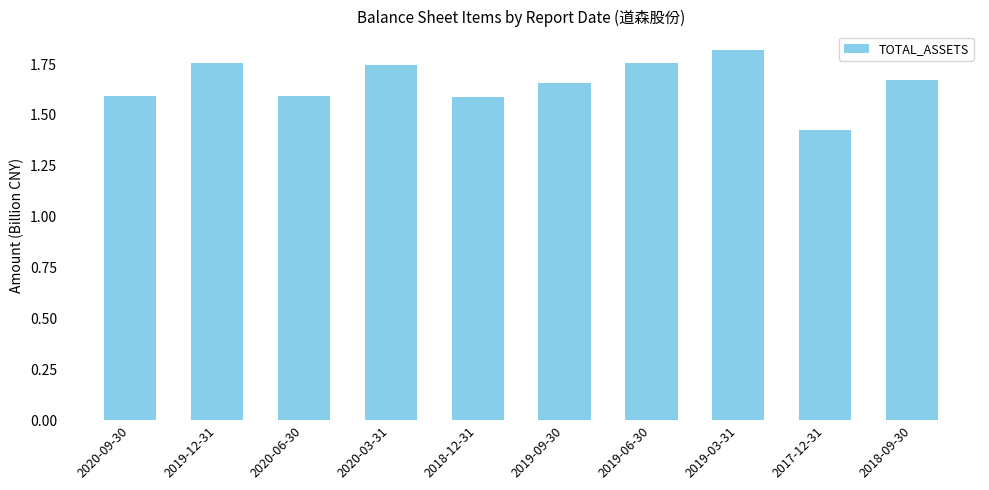

What is the difference between the maximum and minimum values?

0.4